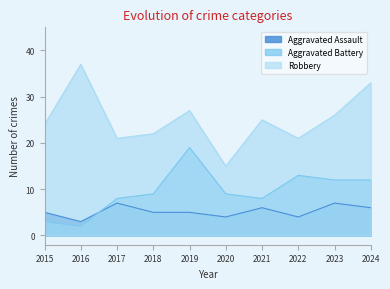

What is the difference between the highest and lowest values at 2021?

19